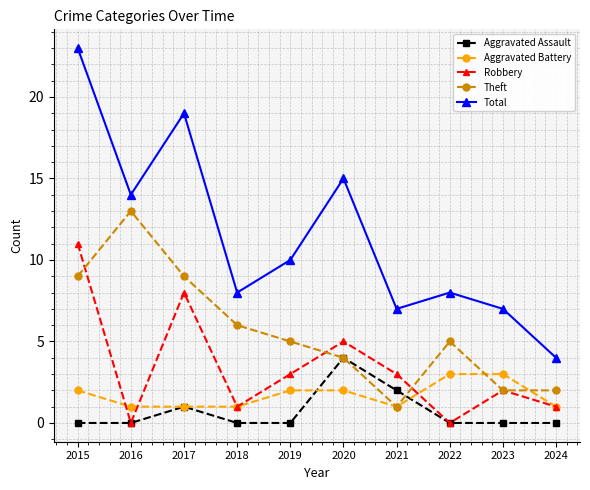

What is the value of the Total point at the 2nd from the left?

14